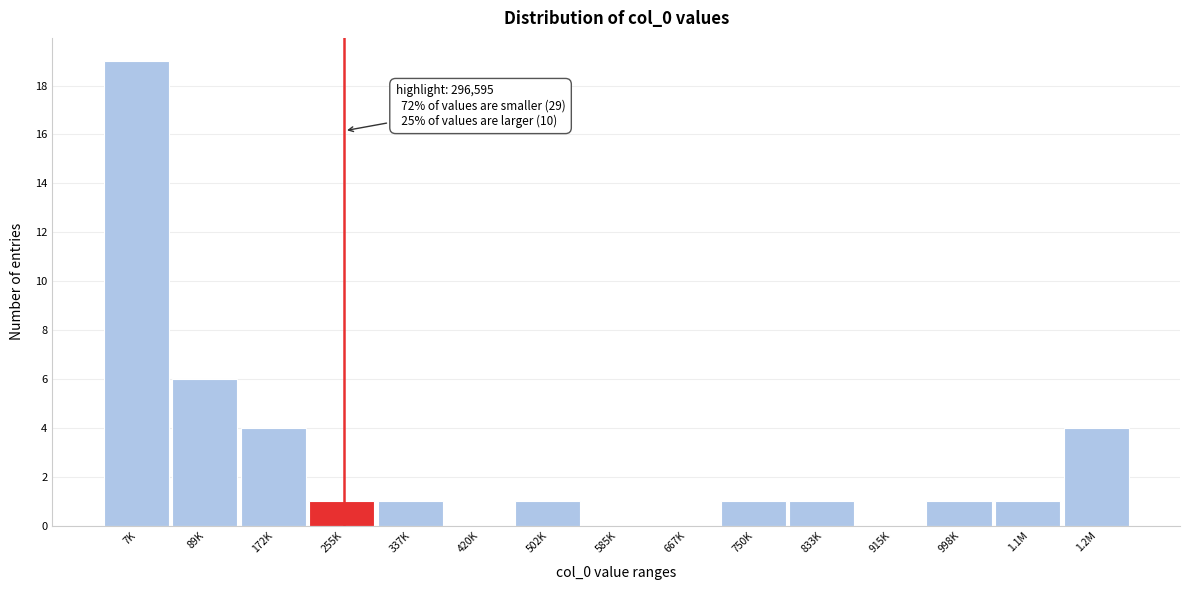

Reading left to right, what are all the values shown in this chart?

7K=19	89K=6	172K=4	255K=1	337K=1	420K=0	502K=1	585K=0	667K=0	750K=1	833K=1	915K=0	998K=1	1.1M=1	1.2M=4